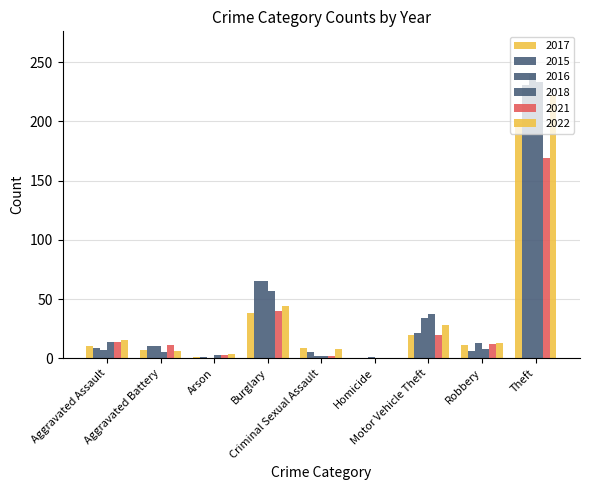

The value of 2018 at Motor Vehicle Theft is 51. True or false?

False